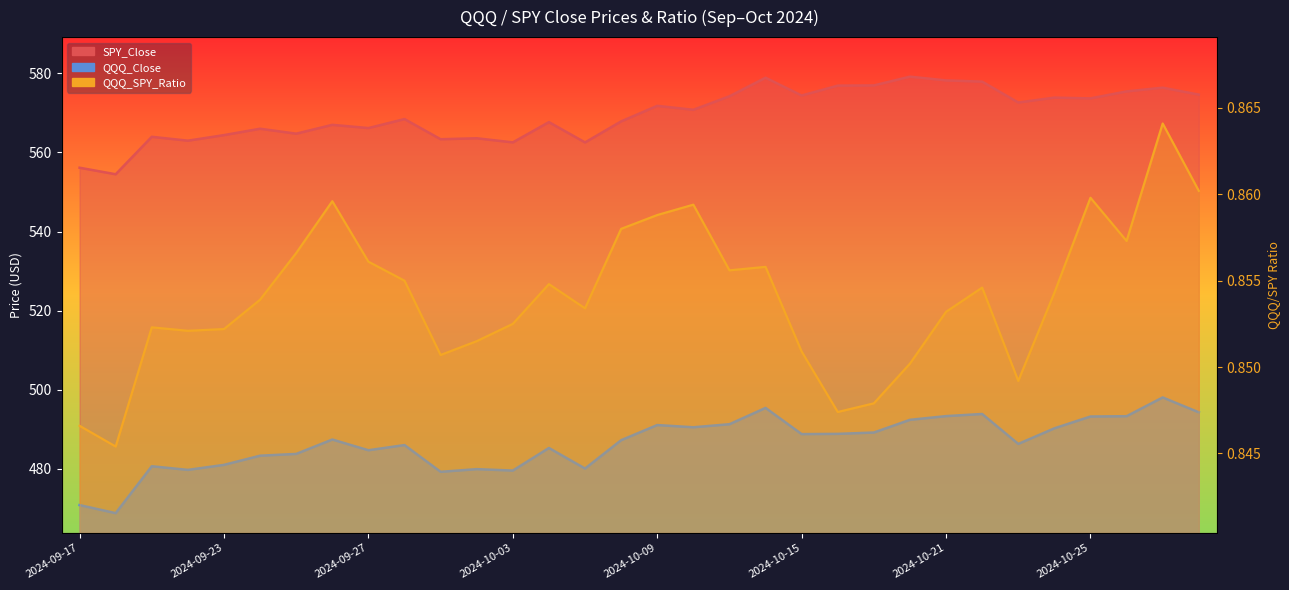

Which series has the largest total across all categories?

SPY_Close